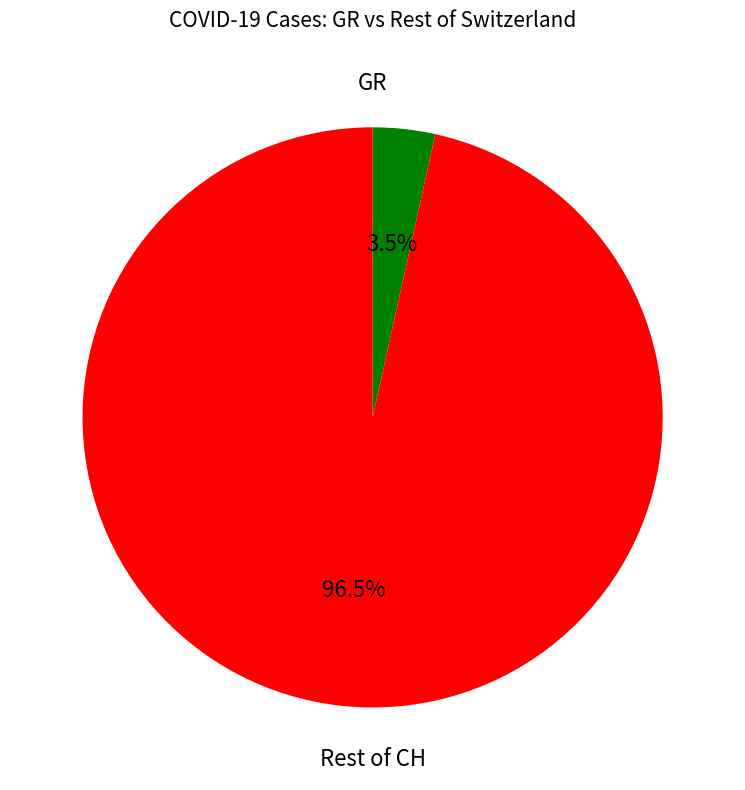

Count the number of slices in the pie.

2